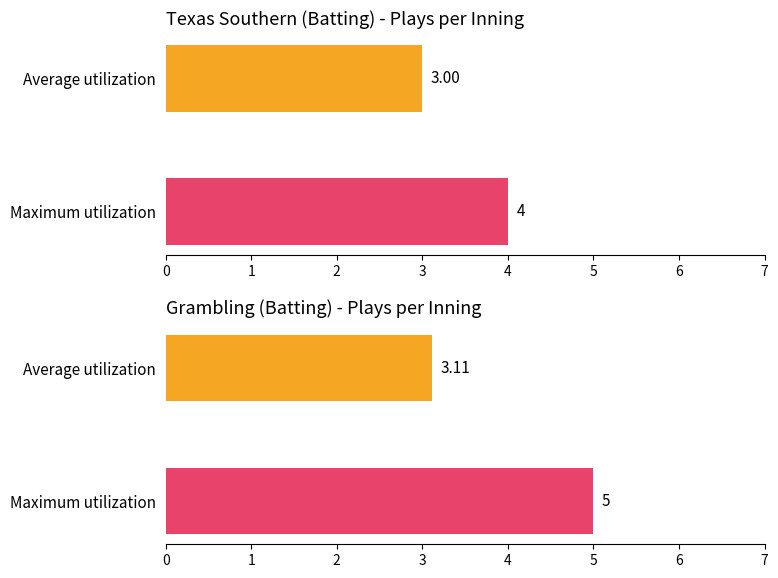

At 8, list the series in order from smallest to largest.

Average utilization, Maximum utilization